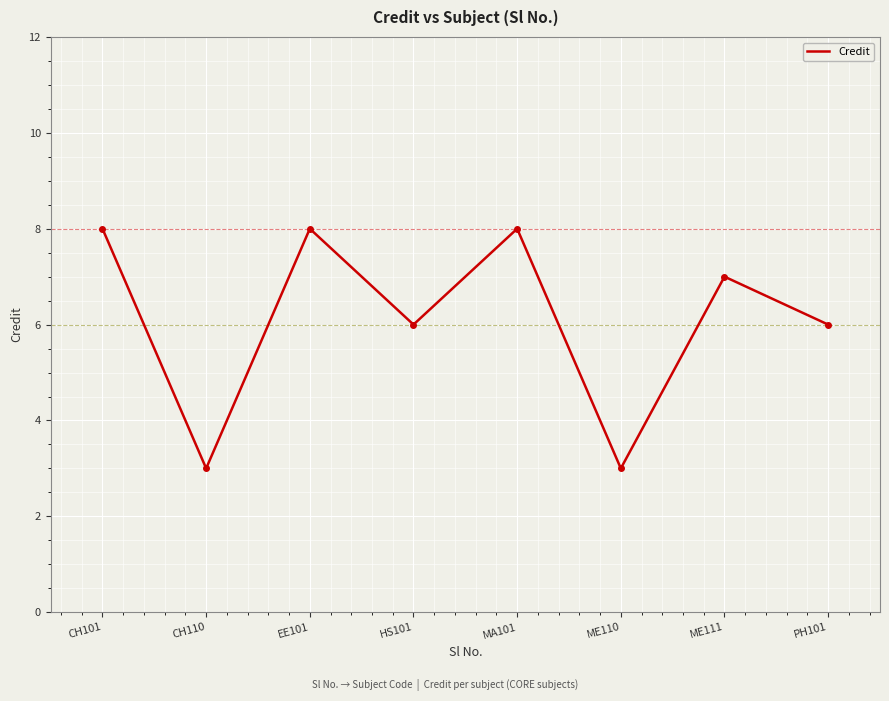

At which category does the data reach its first local valley?

CH110